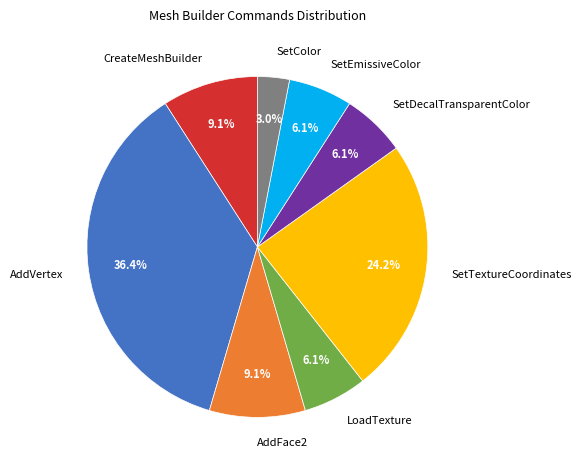

How many slices are in this pie chart?

8